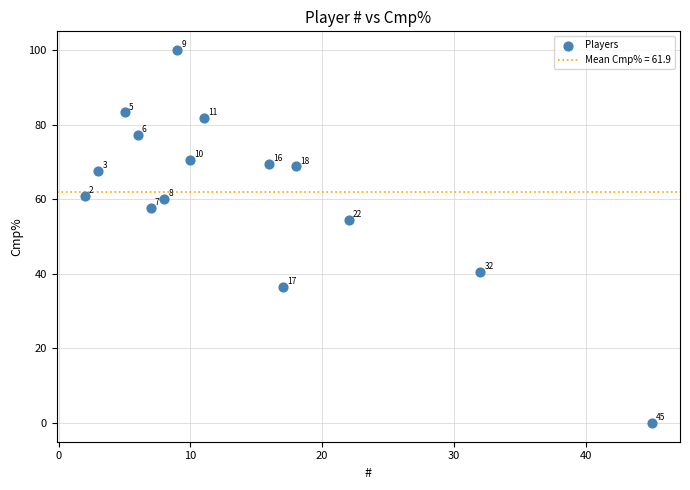

What Y value in the scatter plot is closest to 50?

54.5